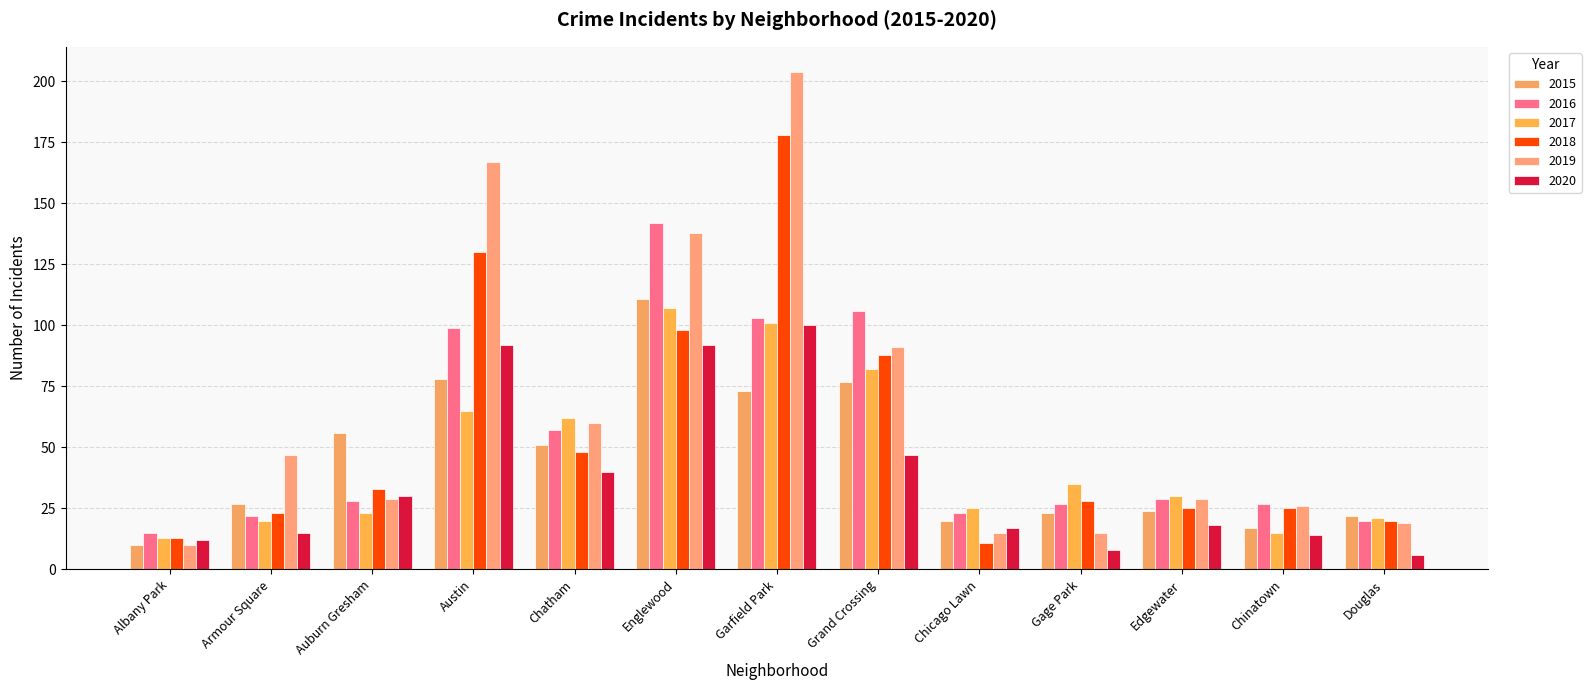

The value of 2017 at Chatham is 16. True or false?

False